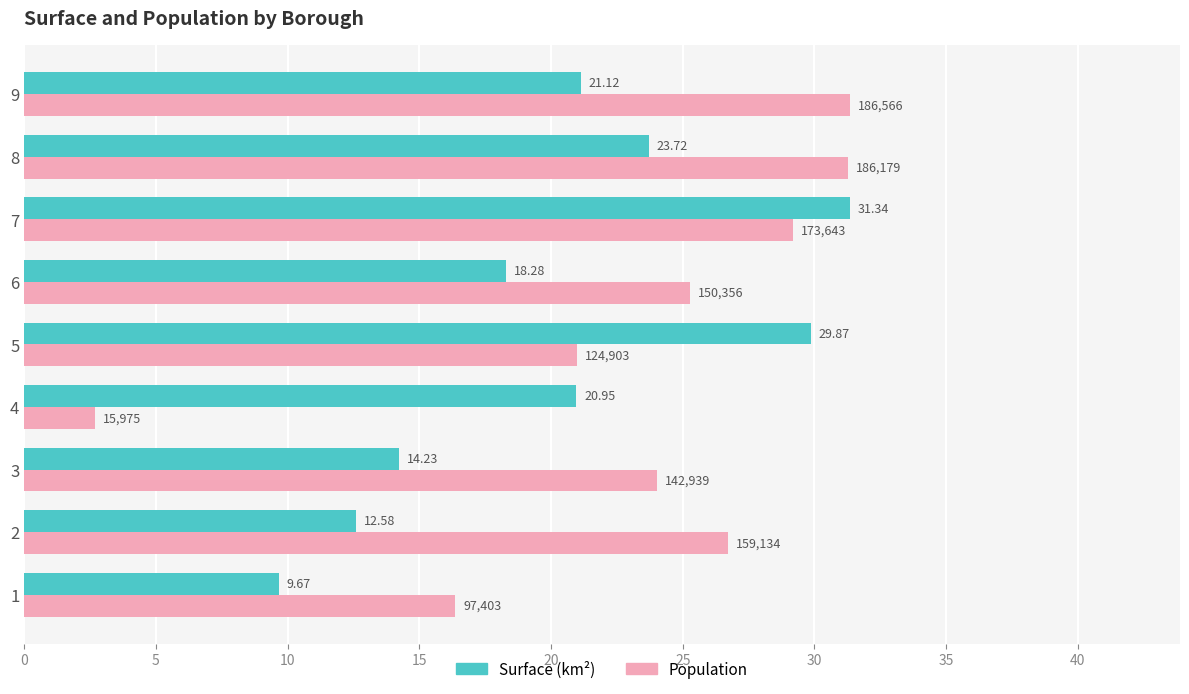

At which category is the sum across all series the highest?

7